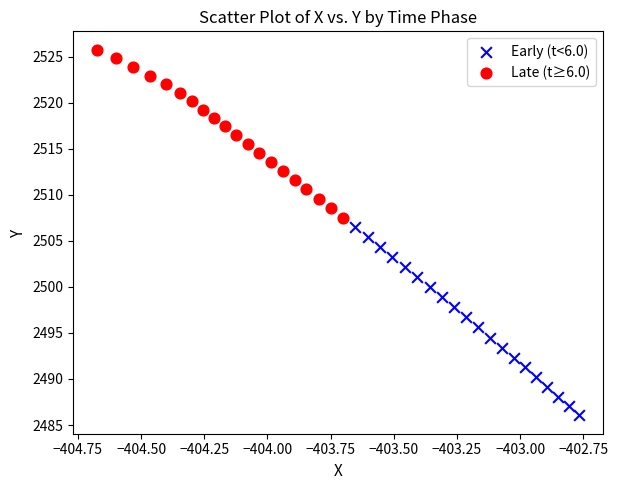

Which series reaches the maximum Y coordinate?

Late (t≥6.0)